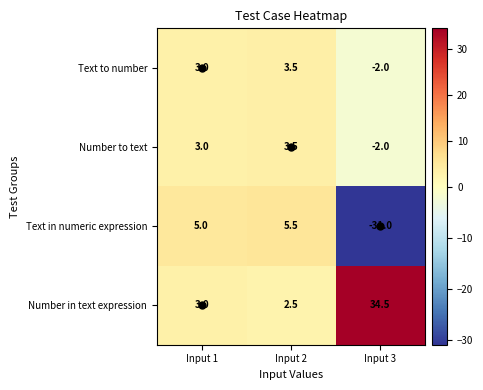

What is the difference between the highest and lowest values at Input 3?

65.5